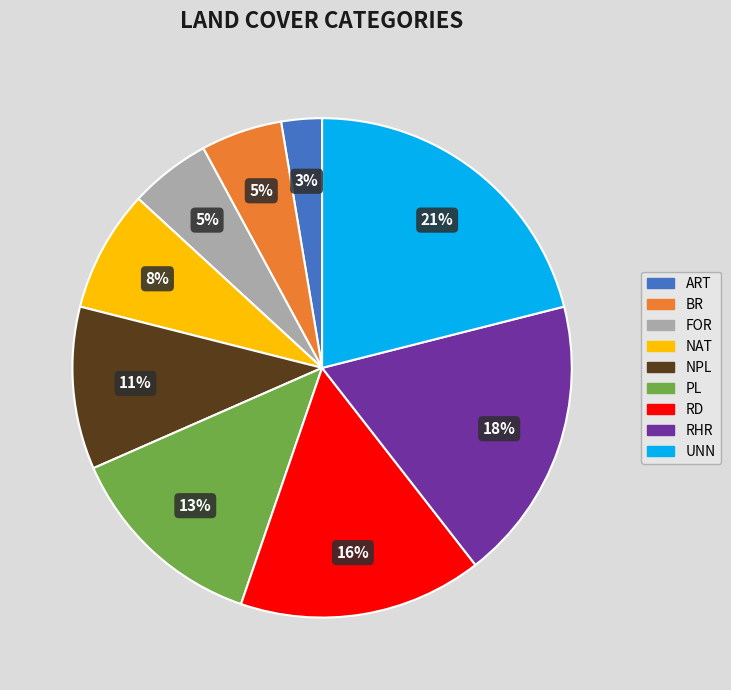

How many slices are in this pie chart?

9